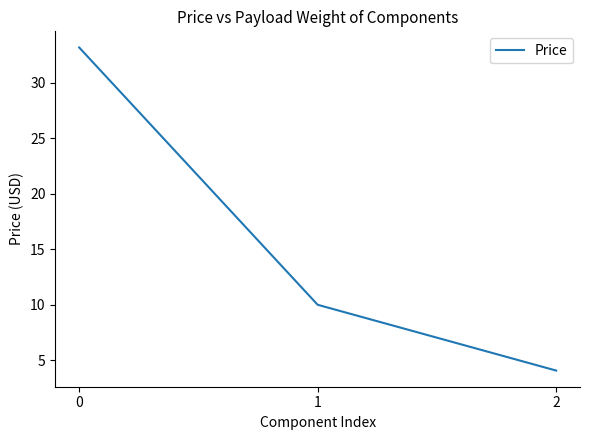

List the labels in order of value, smallest first.

2, 1, 0